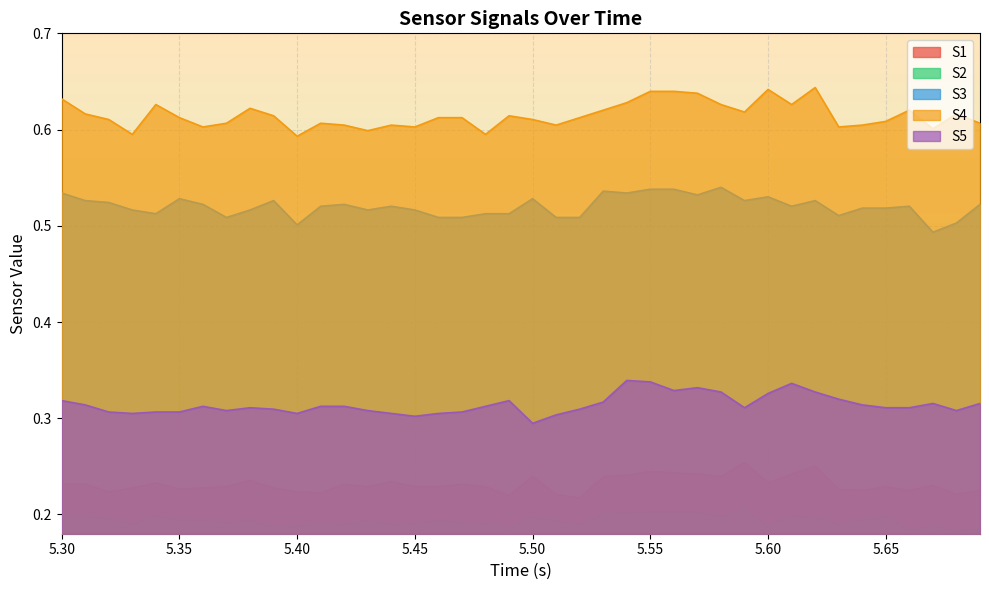

True or false: S1 has a value of 0.4 at 5.40.

False